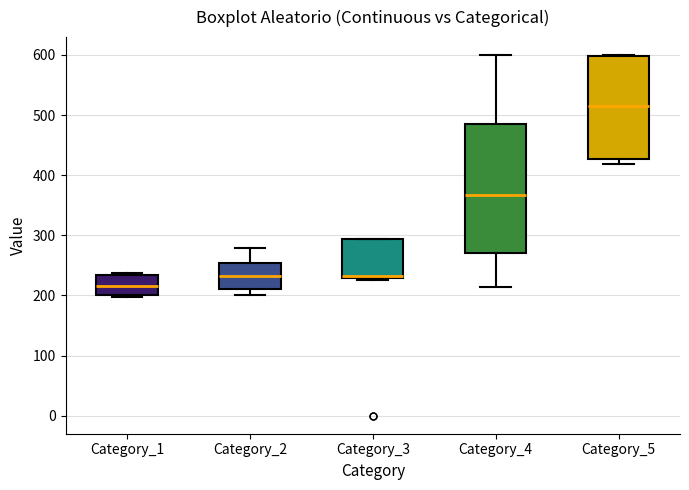

Where does the upper whisker of the box for Category_2 end on the y-axis? The values are not printed on the chart, so give them approximately, as read against the axis.

280